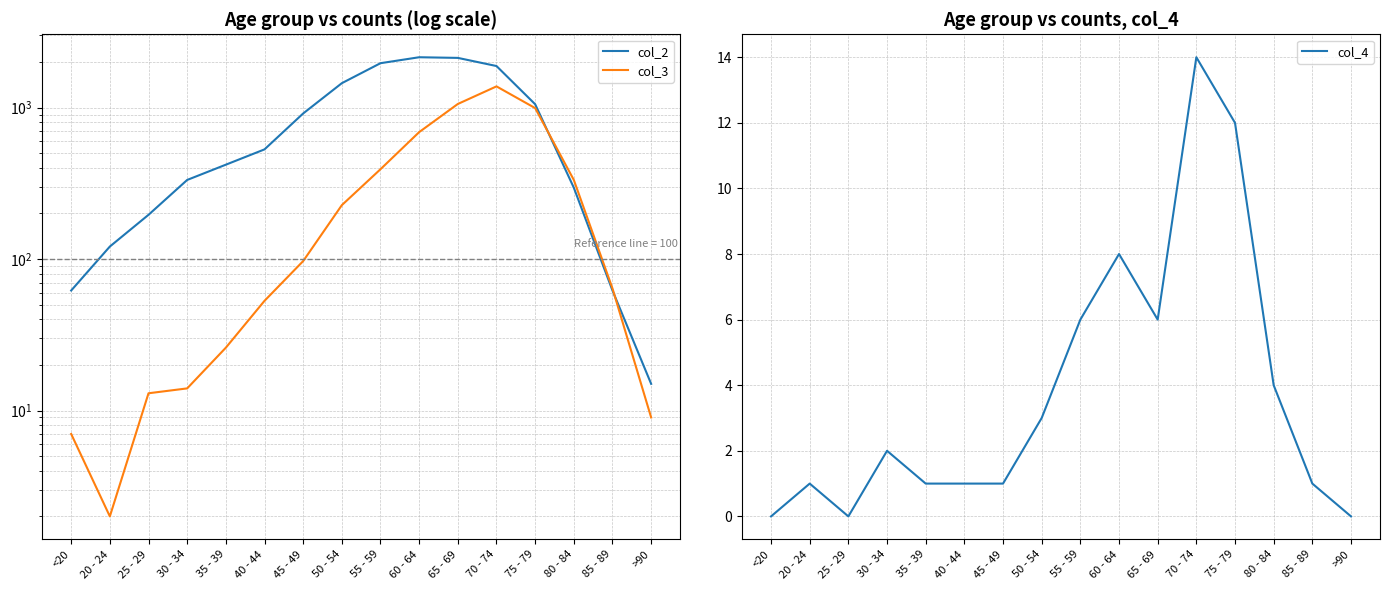

Which series changed the most between 40 - 44 and 80 - 84?

col_3